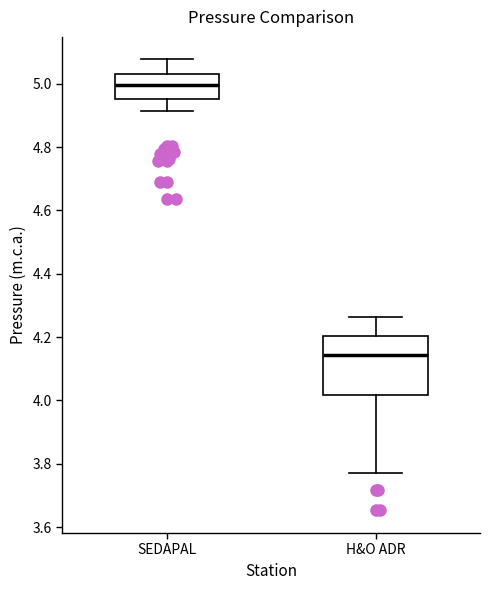

Where does the upper whisker of the box for SEDAPAL end on the y-axis? The values are not printed on the chart, so give them approximately, as read against the axis.

5.08